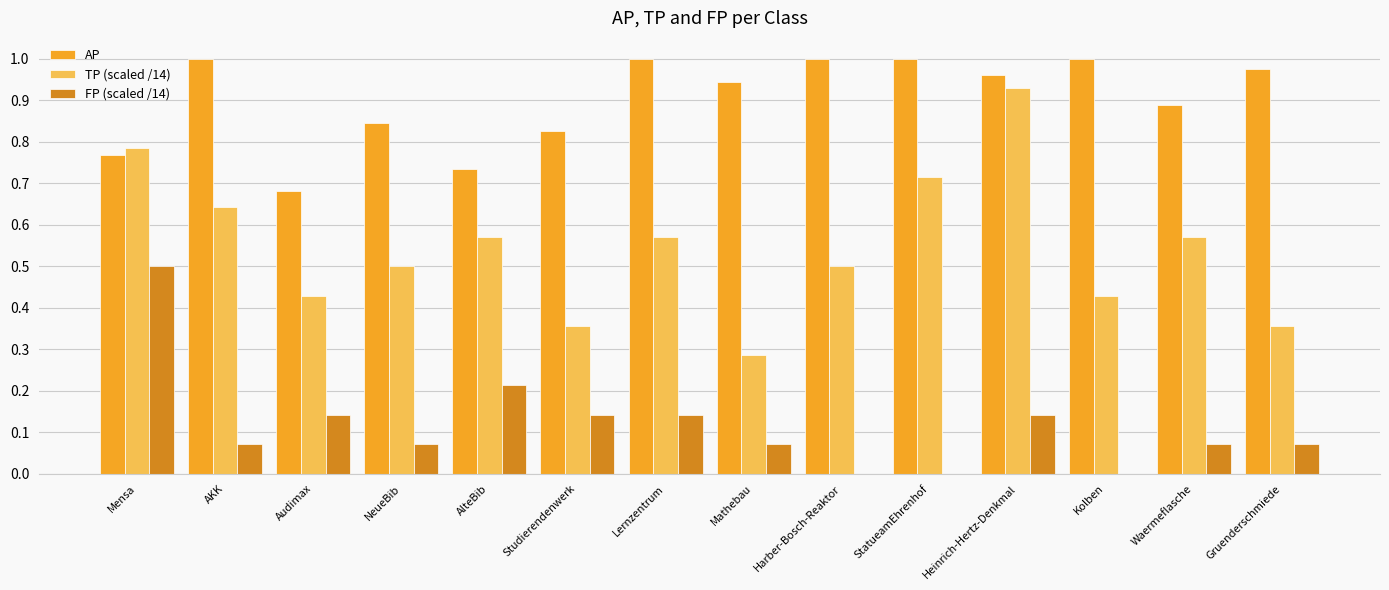

What is the sum of the AP values at AKK and Mathebau?

1.9